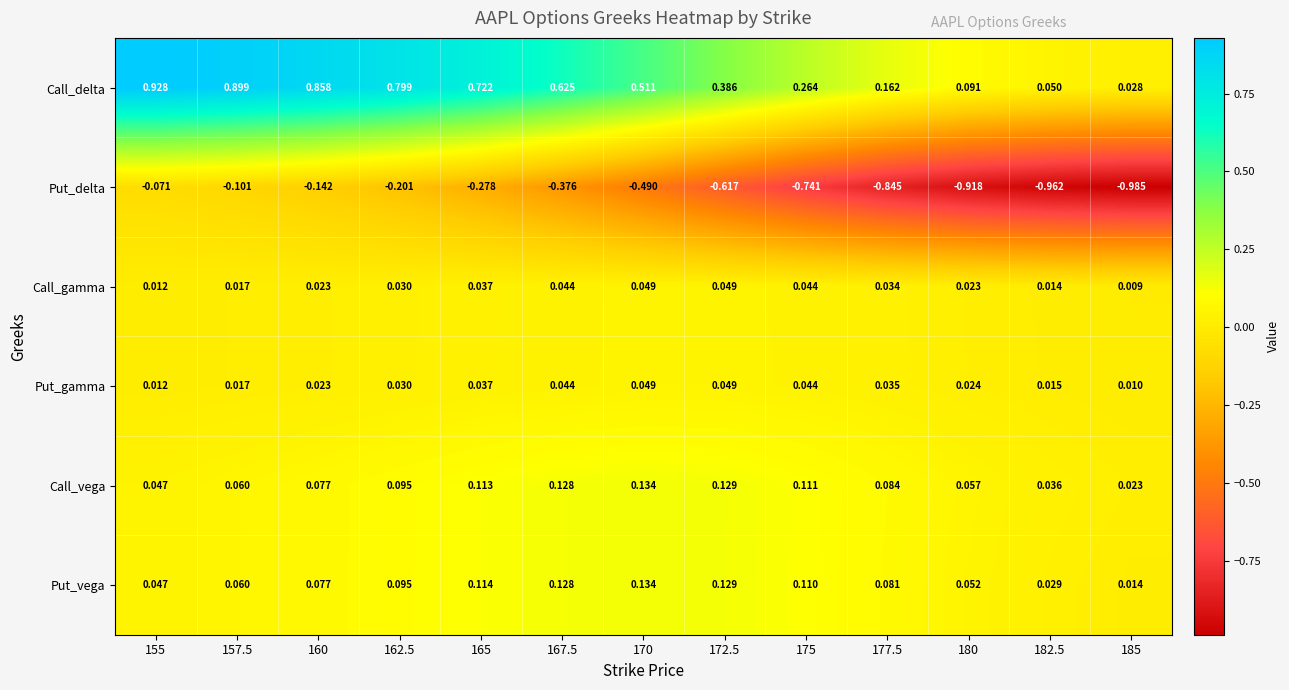

Is the value of Put_gamma at 165 greater than the value of Call_delta at 170?

No